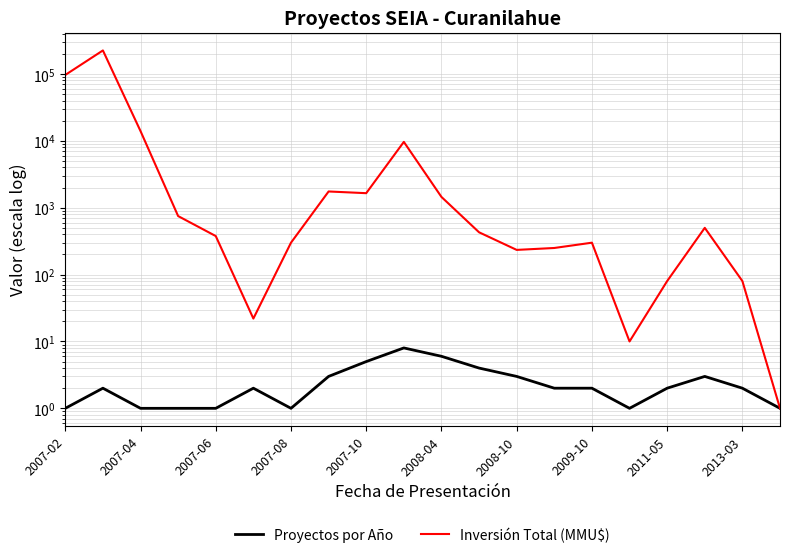

What is the difference between the Proyectos por Año values at 18 and 2007-08?

1